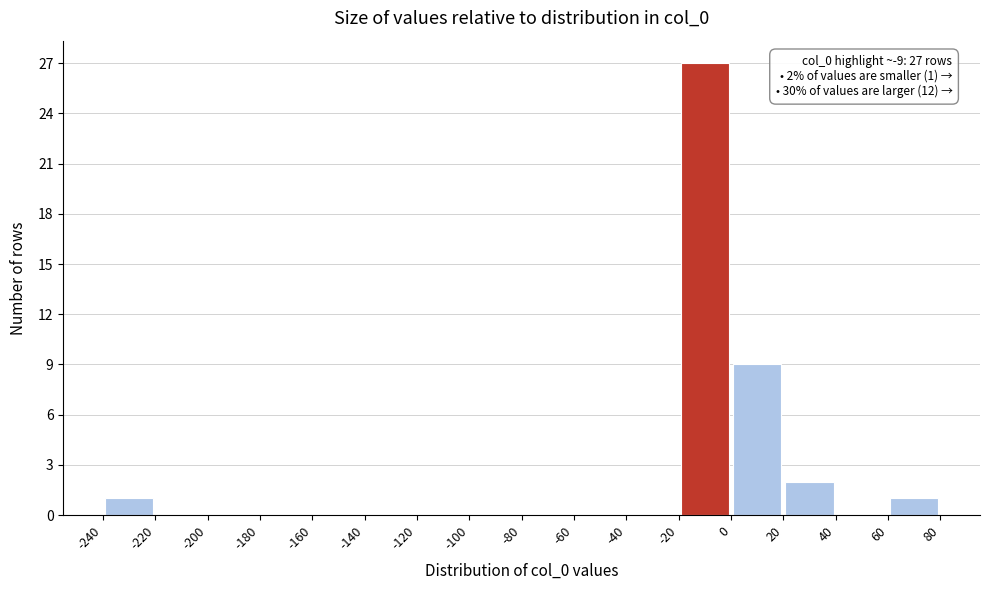

Over which range of the x-axis is the bar tallest?

-20 to 0